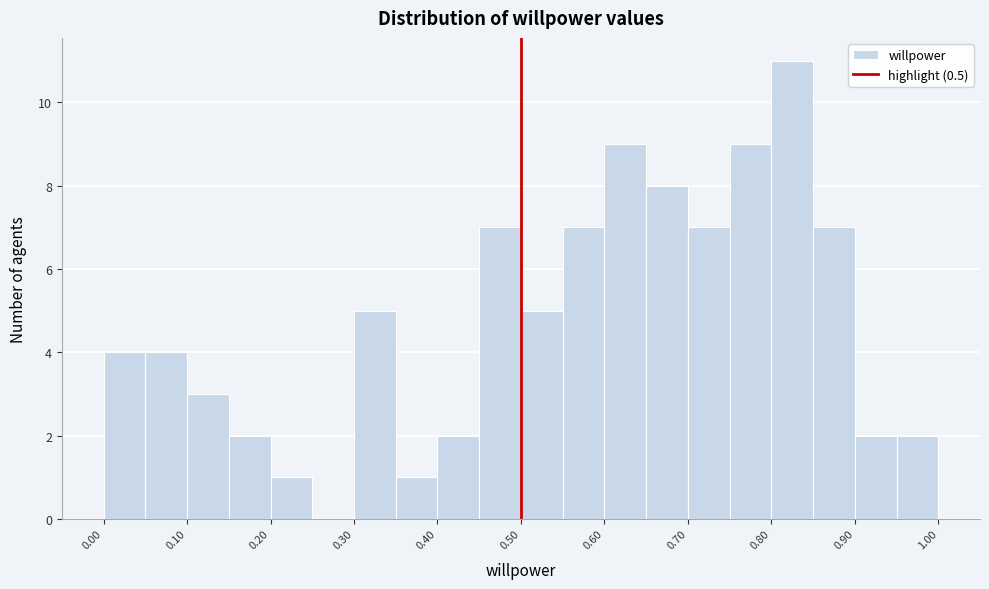

Over which range of the x-axis is the bar tallest?

0.80 to 0.85